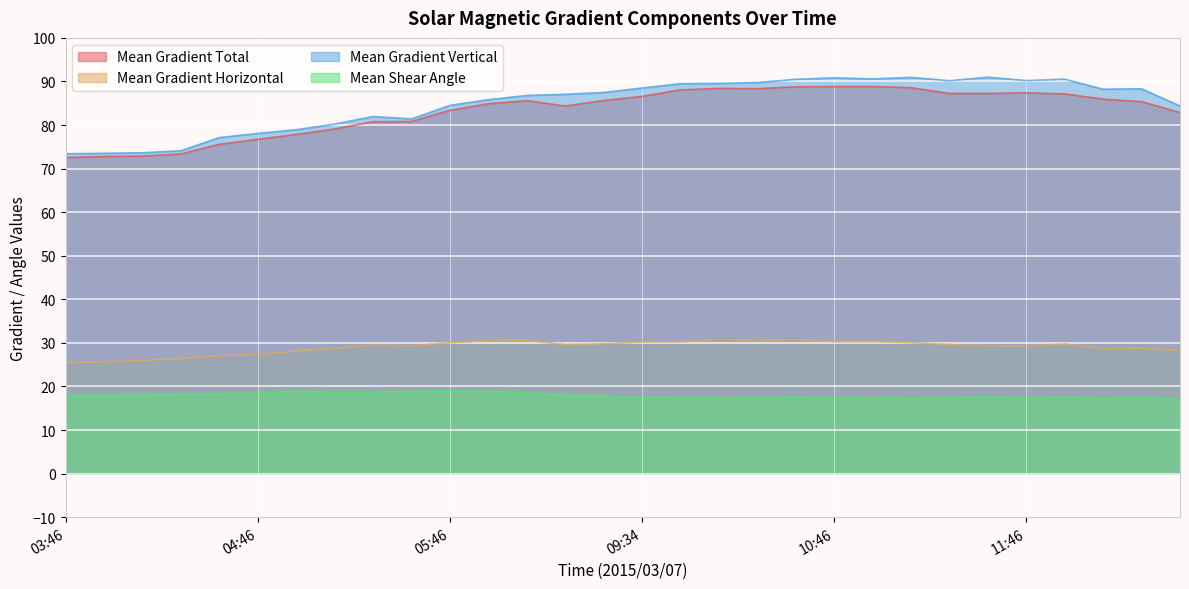

Which label corresponds to the smallest value in the chart?

12:34